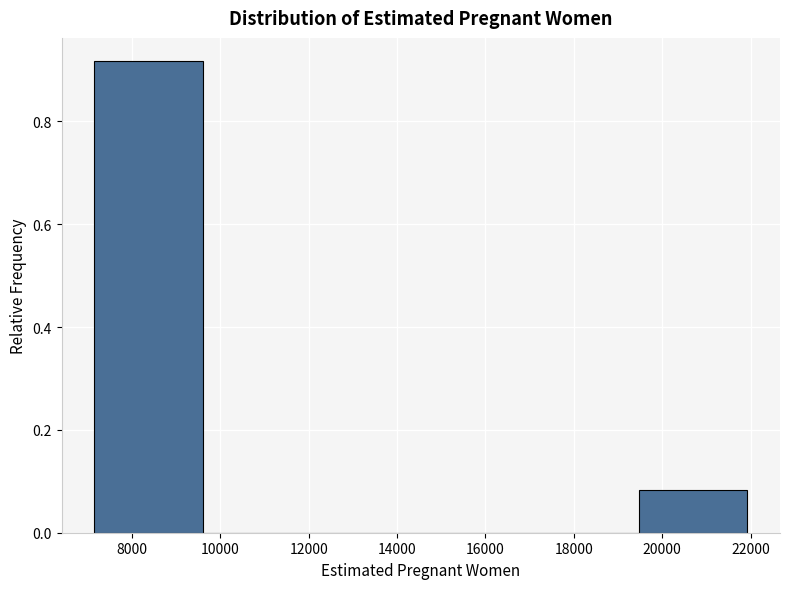

Reading left to right, transcribe this chart: for each bar, give the range it covers on the x-axis and its height. Neither the bar edges nor the heights are printed on the chart, so give them approximately, as read against the axes.

7200 to 9600: 0.92
9600 to 12000: 0
12000 to 14600: 0
14600 to 17000: 0
17000 to 19400: 0
19400 to 22000: 0.08